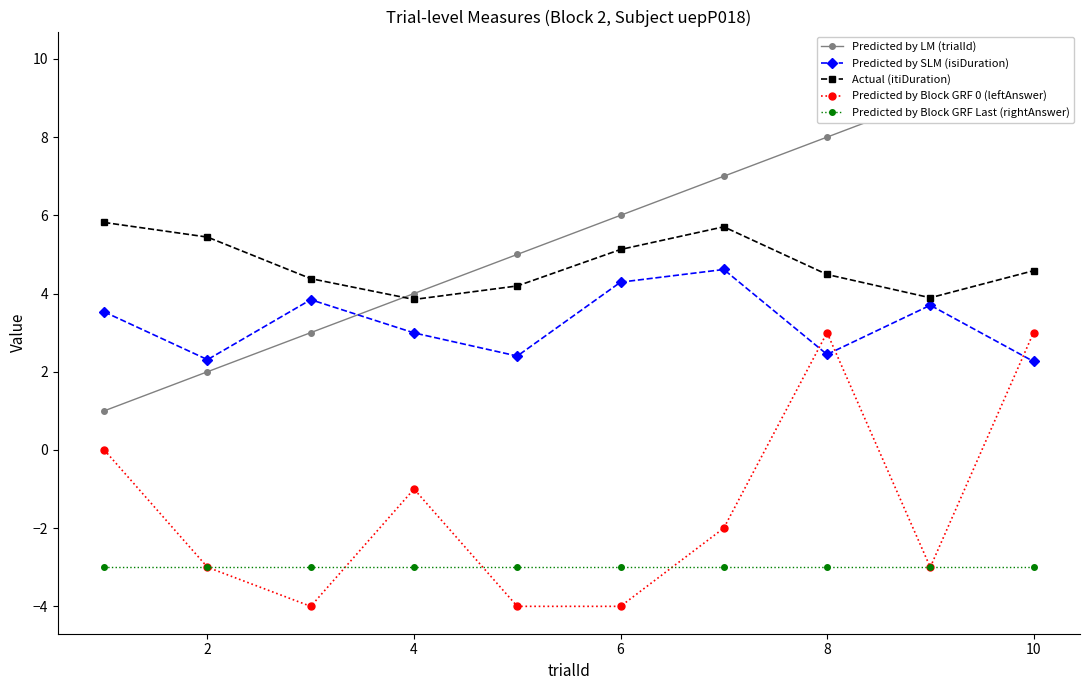

Count the number of categories in the chart.

10